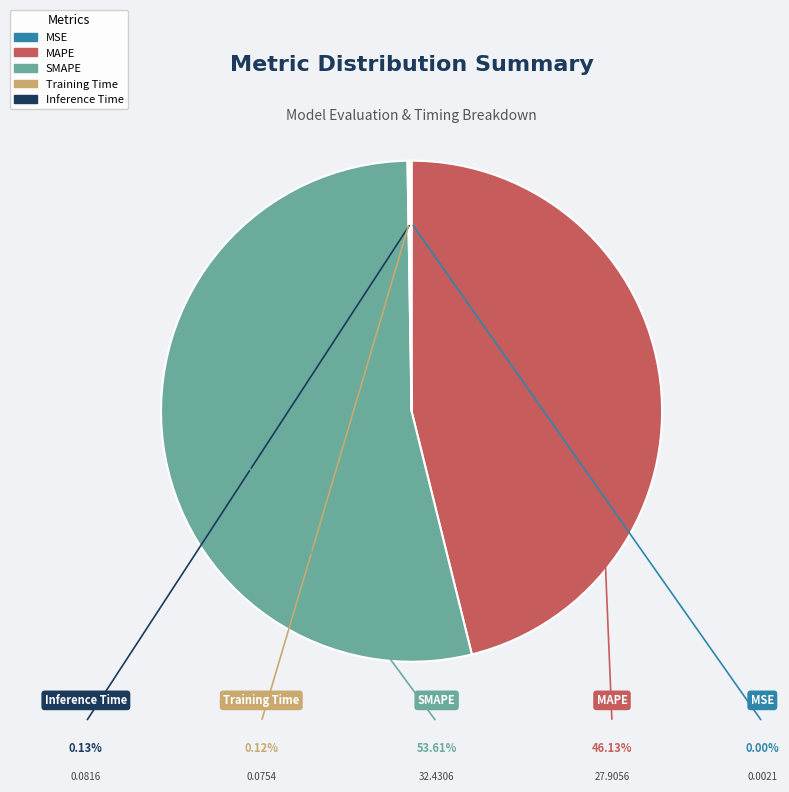

Which slice is the smallest?

MSE